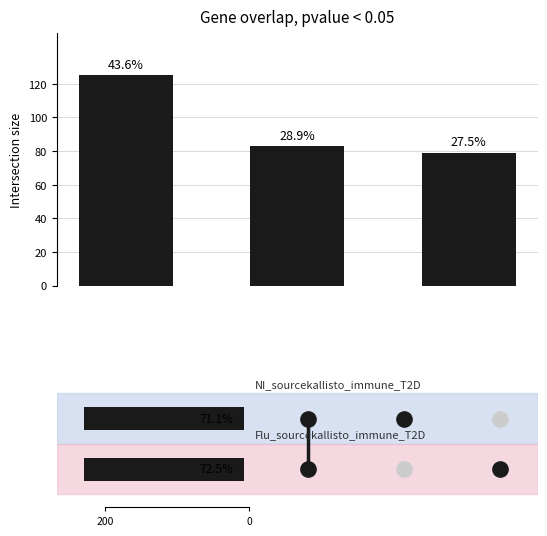

How many series are shown in this chart?

1